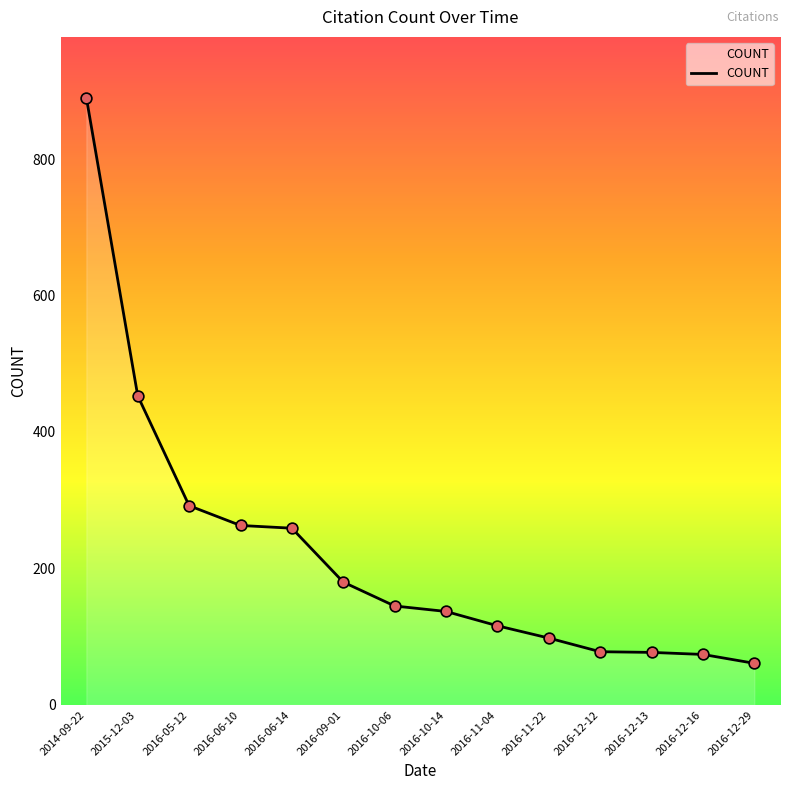

What is the ratio of the value at 2016-09-01 to the value at 2016-12-16?

2.4